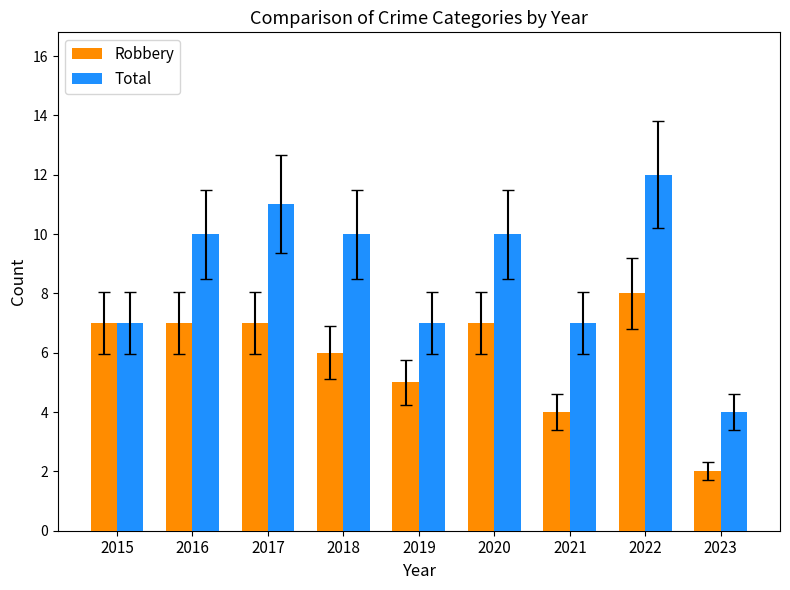

Rank the series by their maximum value, from lowest to highest.

Robbery, Total